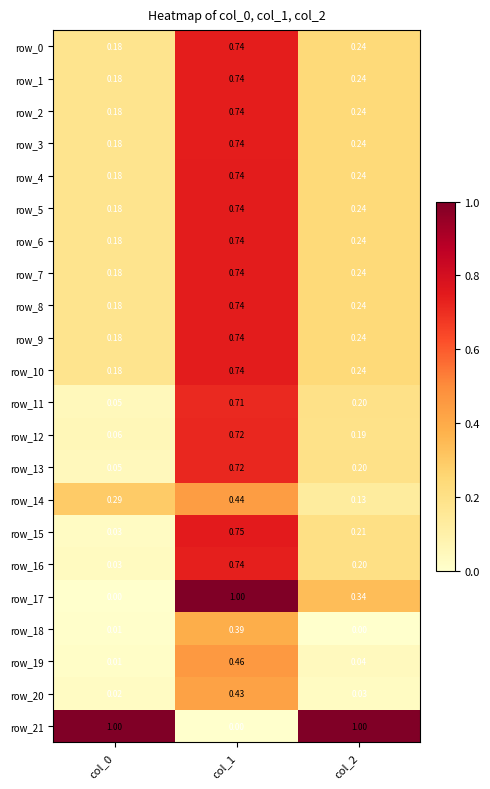

Reading left to right, extract all data points from this chart.

row_0: 0.2	0.7	0.2
row_1: 0.2	0.7	0.2
row_2: 0.2	0.7	0.2
row_3: 0.2	0.7	0.2
row_4: 0.2	0.7	0.2
row_5: 0.2	0.7	0.2
row_6: 0.2	0.7	0.2
row_7: 0.2	0.7	0.2
row_8: 0.2	0.7	0.2
row_9: 0.2	0.7	0.2
row_10: 0.2	0.7	0.2
row_11: 0.0	0.7	0.2
row_12: 0.1	0.7	0.2
row_13: 0.0	0.7	0.2
row_14: 0.3	0.4	0.1
row_15: 0.0	0.7	0.2
row_16: 0.0	0.7	0.2
row_17: 0.0	1.0	0.3
row_18: 0.0	0.4	0.0
row_19: 0.0	0.5	0.0
row_20: 0.0	0.4	0.0
row_21: 1.0	0.0	1.0